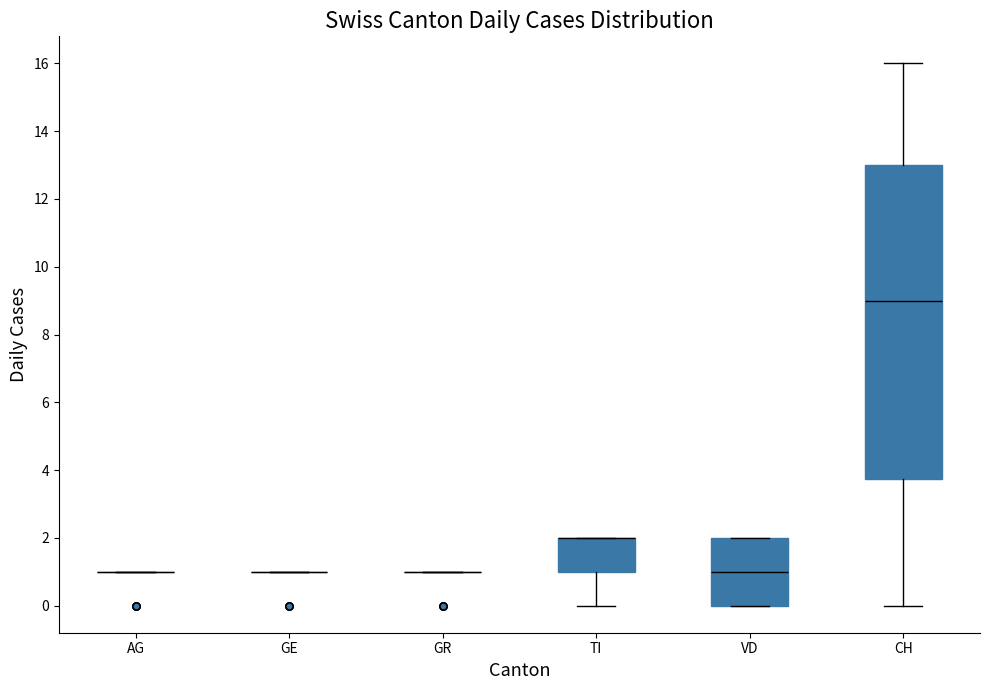

Reading left to right, read every box against the y-axis: the position of its median line, the range the box covers, and the ends of its whiskers. The values are not printed on the chart, so give them approximately, as read against the axis.

AG: box collapsed to a line at 1.0, whiskers 1.0 to 1.0
GE: box collapsed to a line at 1.0, whiskers 1.0 to 1.0
GR: box collapsed to a line at 1.0, whiskers 1.0 to 1.0
TI: median 2.0 (drawn on the box's upper edge), box 1.0 to 2.0, whiskers 0.0 to 2.0
VD: median 1.0, box 0.0 to 2.0, whiskers 0.0 to 2.0
CH: median 9.0, box 3.8 to 13.0, whiskers 0.0 to 16.0